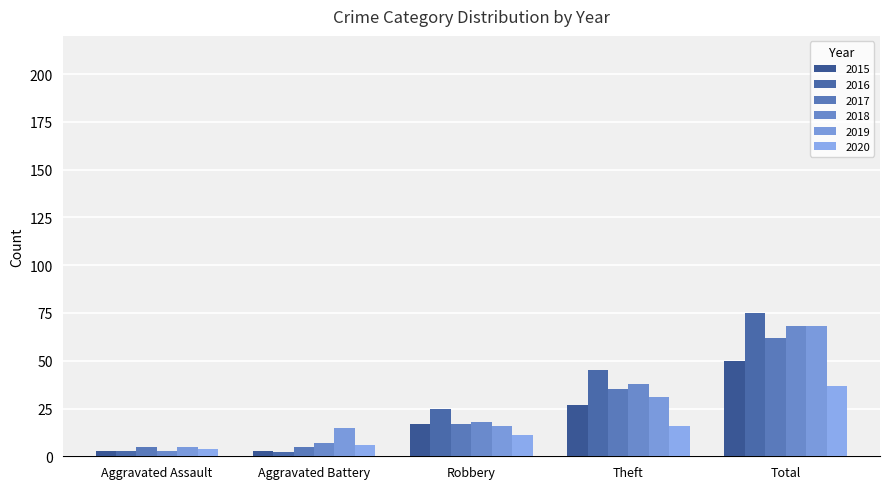

What is the label of the 2nd bar from the left?

Aggravated Battery